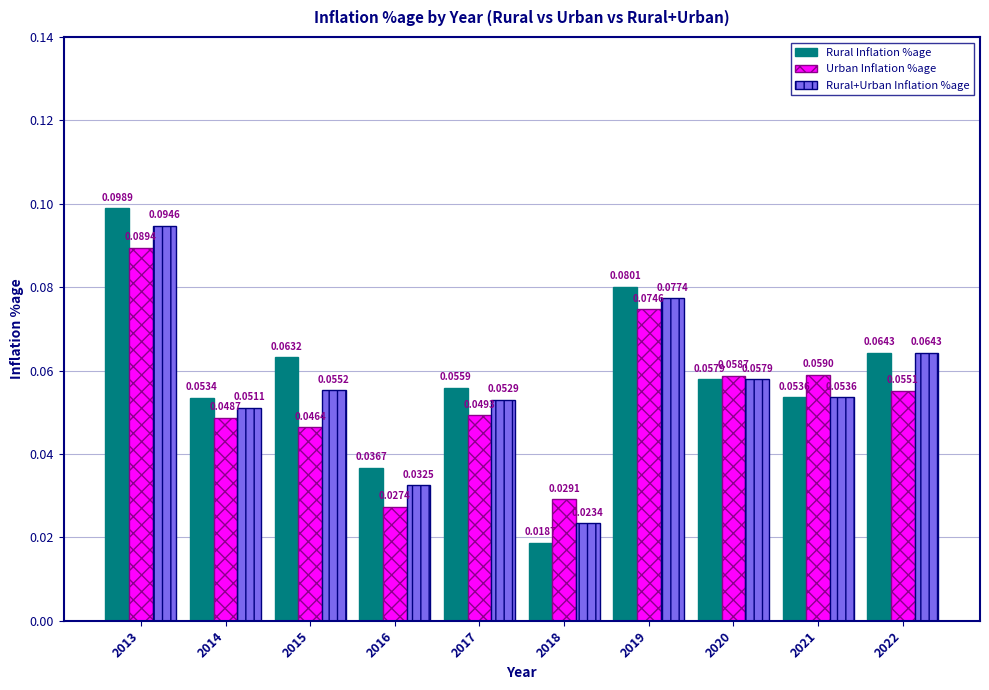

What is the sum of all Rural Inflation %age values?

0.6